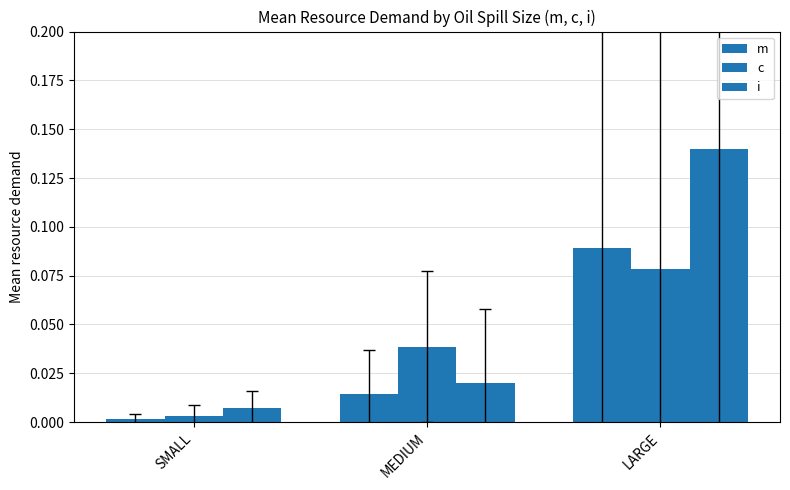

Count the number of categories in the chart.

3